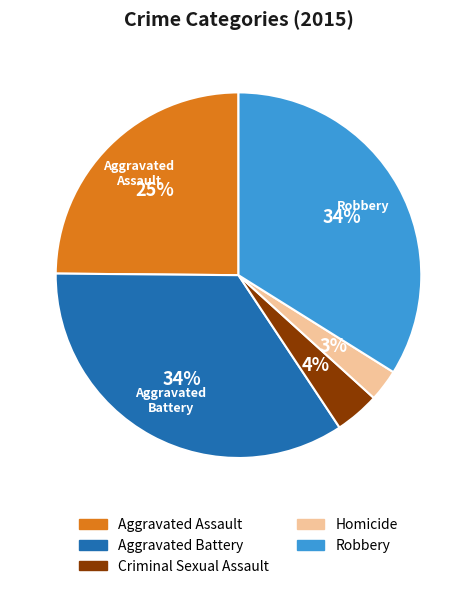

To the nearest percent, what percentage of the pie is Homicide?

3%